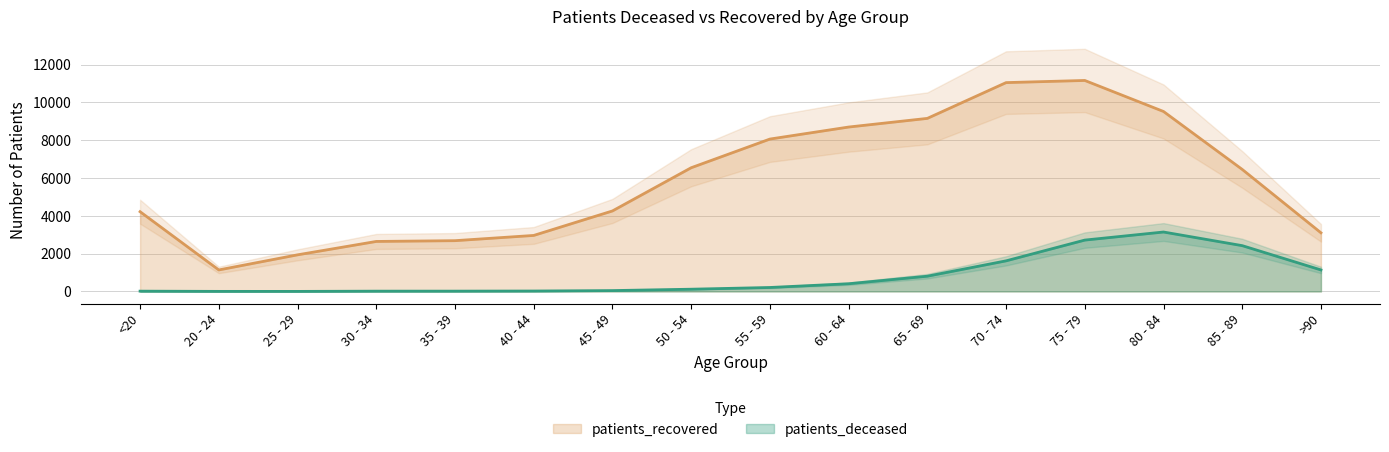

List the series in order of their overall mean, highest first.

patients_recovered, patients_deceased